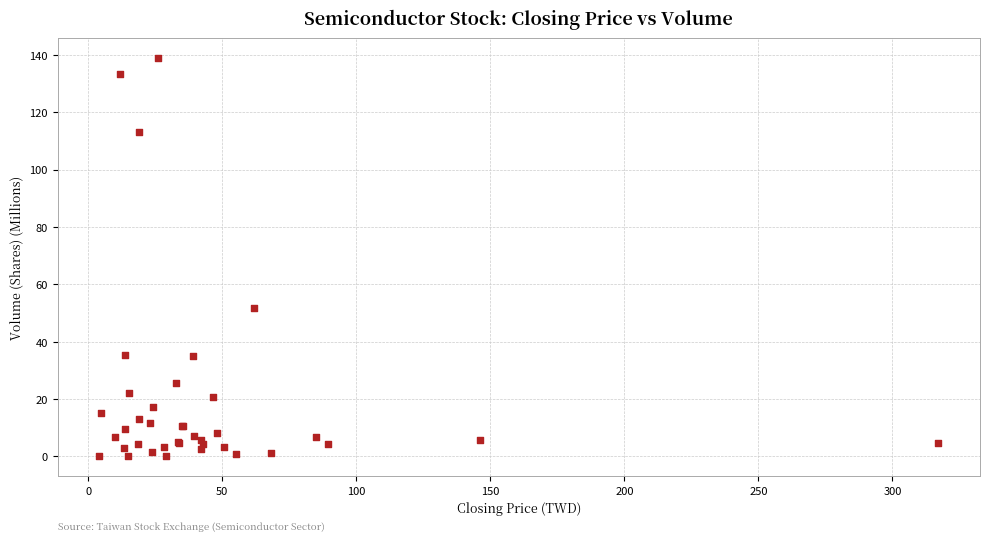

What Y value in the scatter plot is closest to 69?

51.7